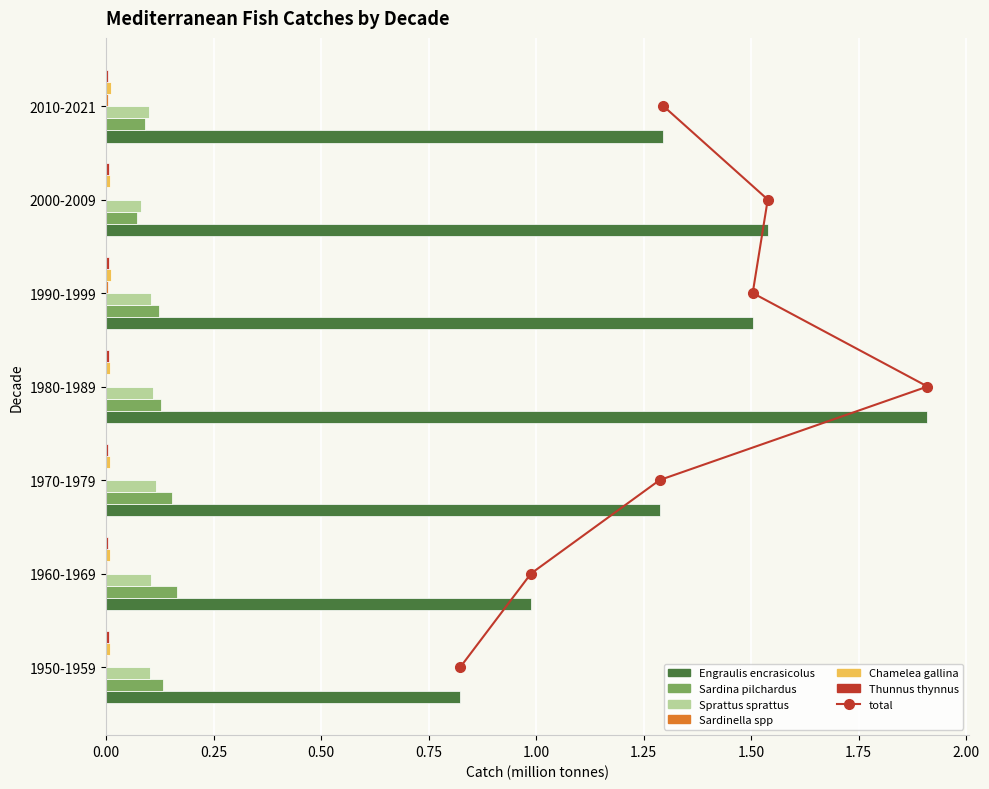

Reading left to right, transcribe all the data shown in this chart.

Engraulis encrasicolus: 0.8	1.0	1.3	1.9	1.5	1.5	1.3
Sardina pilchardus: 0.1	0.2	0.2	0.1	0.1	0.1	0.1
Sprattus sprattus: 0.1	0.1	0.1	0.1	0.1	0.1	0.1
Sardinella spp: 0.0	0.0	0.0	0.0	0.0	0.0	0.0
Chamelea gallina: 0.0	0.0	0.0	0.0	0.0	0.0	0.0
Thunnus thynnus: 0.0	0.0	0.0	0.0	0.0	0.0	0.0